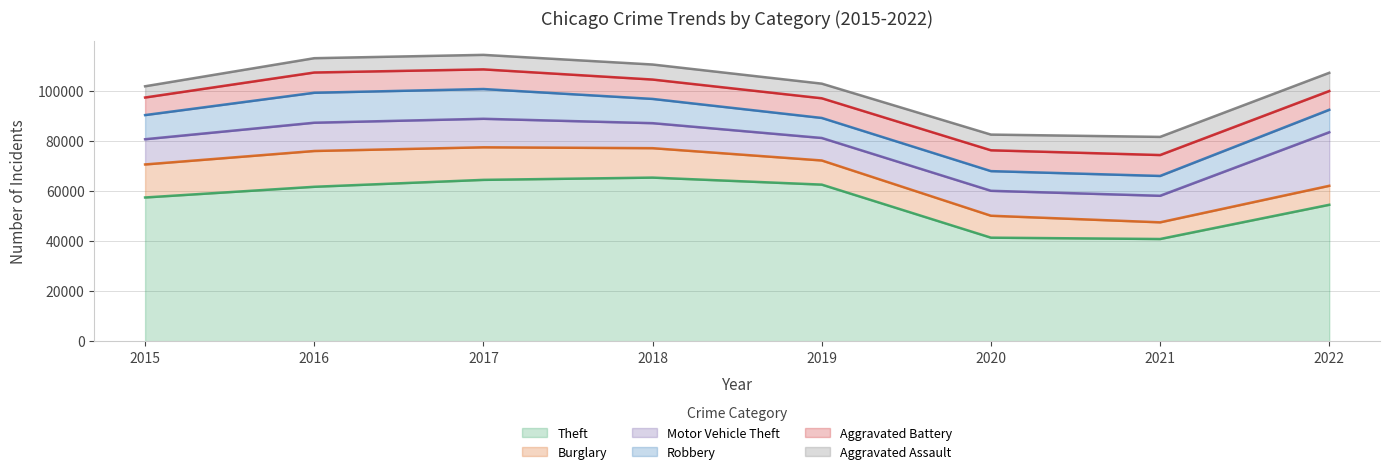

At which label is Robbery closest to 9908?

2018